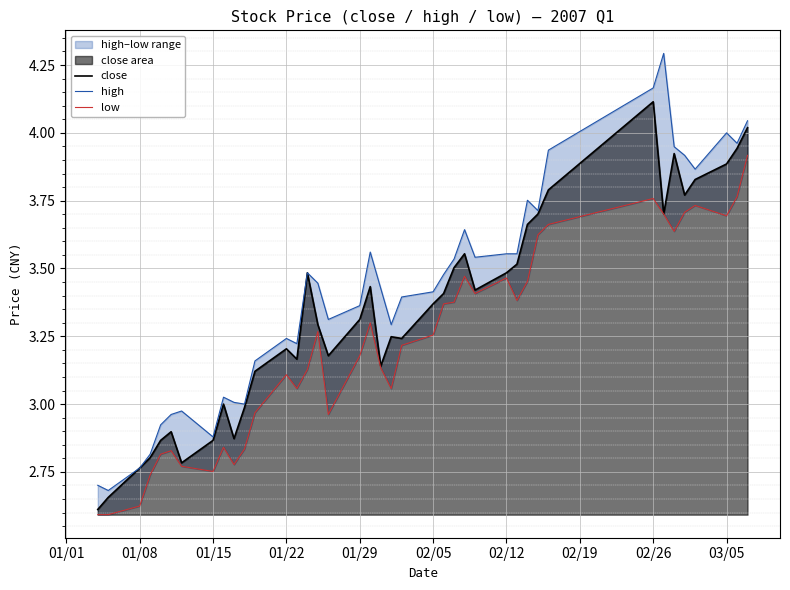

What is the smallest value displayed?

2.6